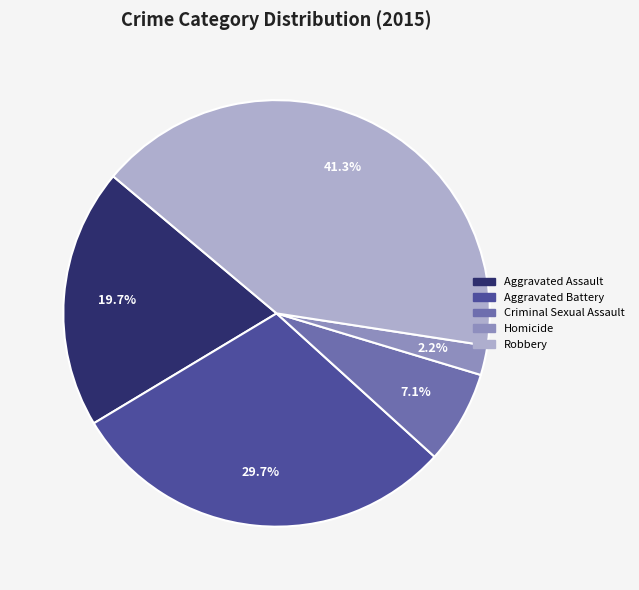

To the nearest percent, what is the difference between the Criminal Sexual Assault and Homicide slice percentages?

5%